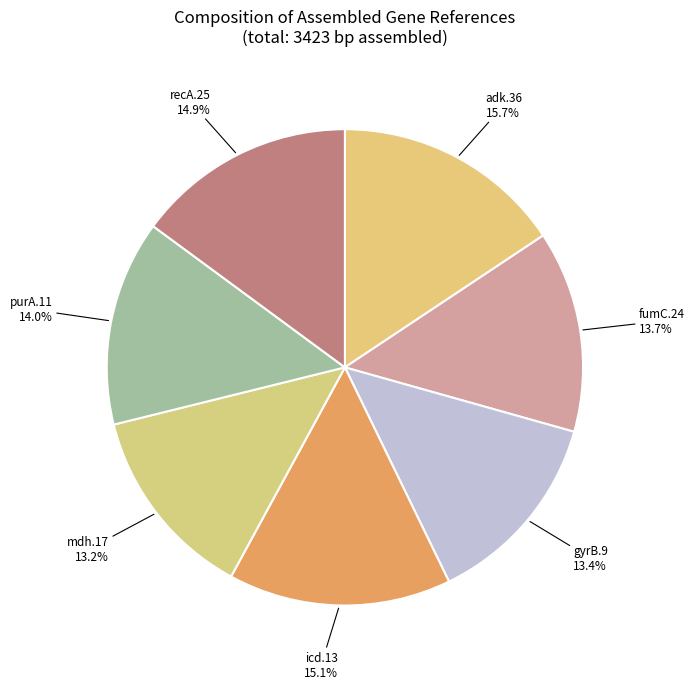

What percentage do purA.11 and gyrB.9 together represent?

27.4%